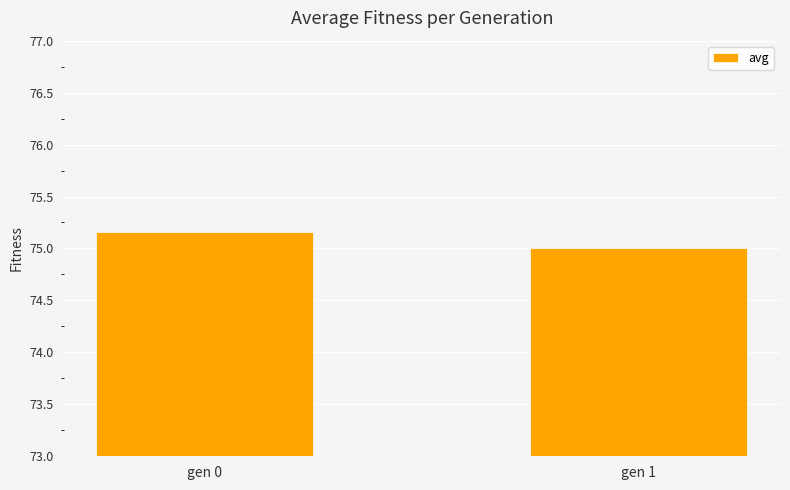

Is it true that the value at gen 0 is 75.2?

True